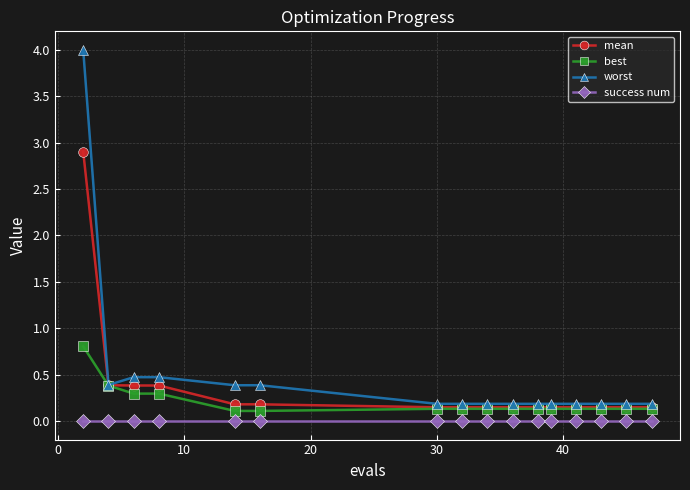

True or false: success num and mean intersect in this chart.

False